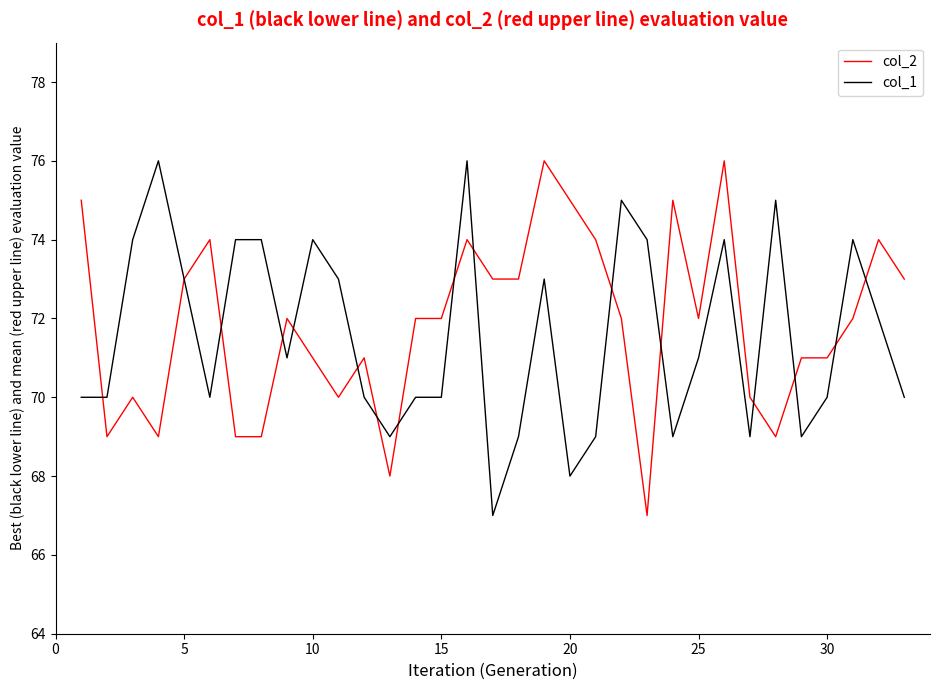

True or false: col_2 has more than 0 interior local peaks.

True